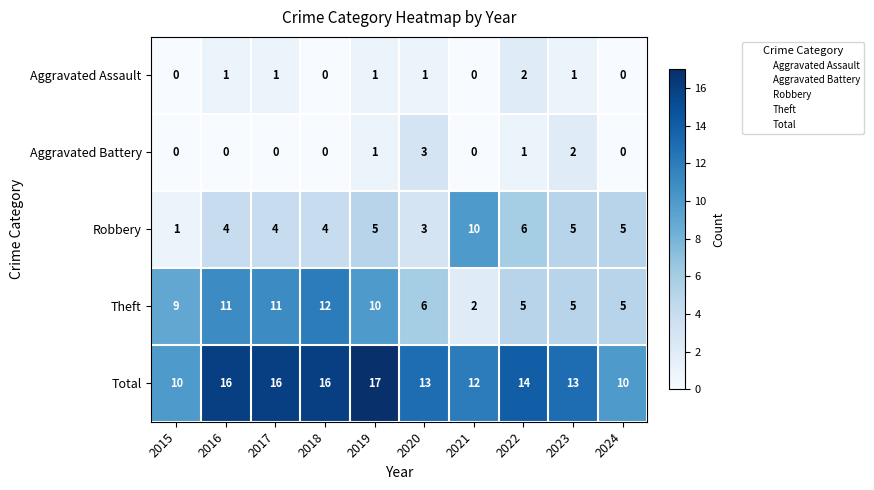

List the series in order of their peak value, lowest first.

Aggravated Assault, Aggravated Battery, Robbery, Theft, Total